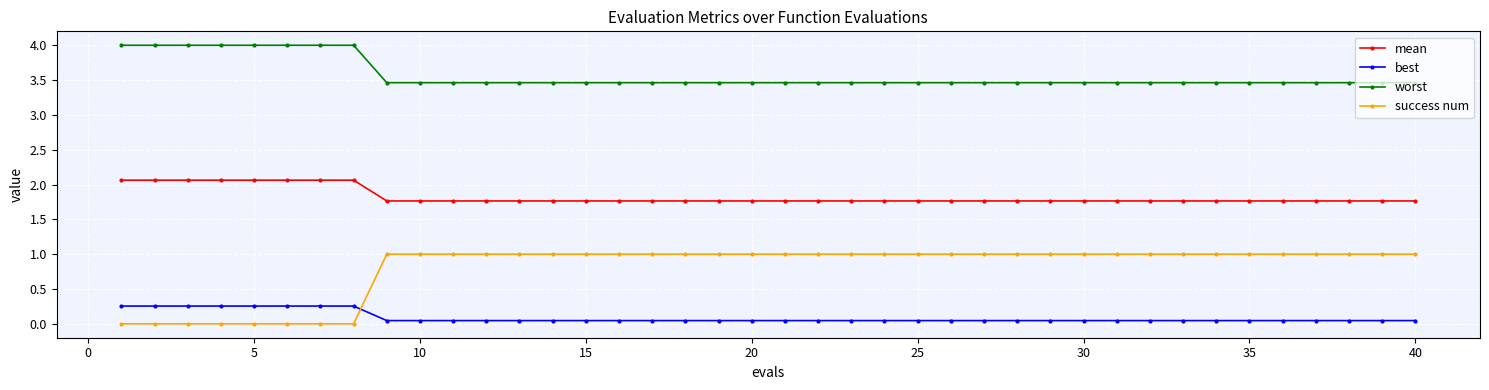

At how many categories does at least one series exceed 3?

40